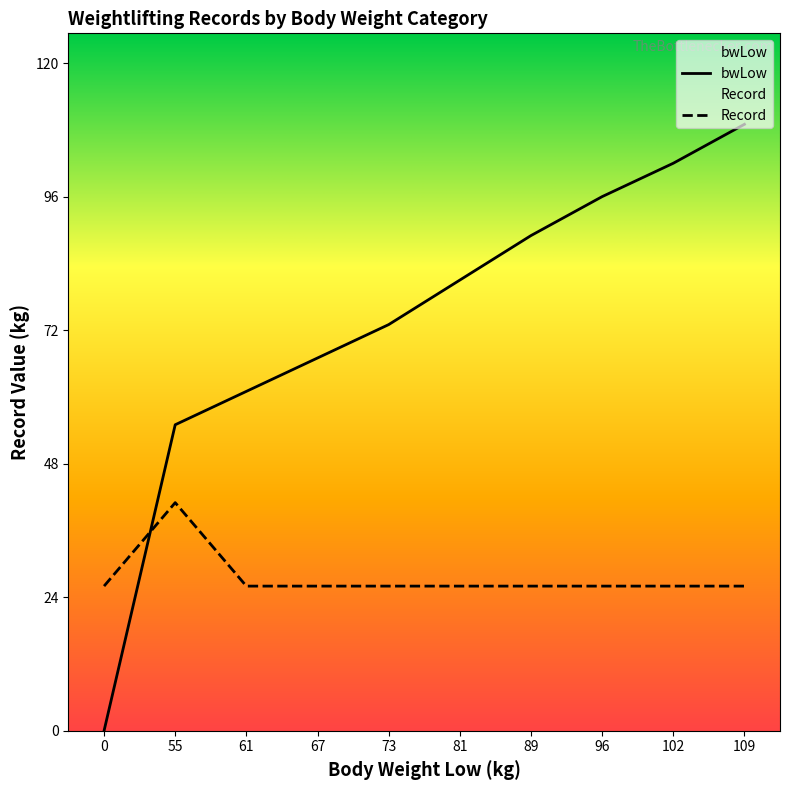

True or false: bwLow has more than 2 points higher than both neighbors.

False